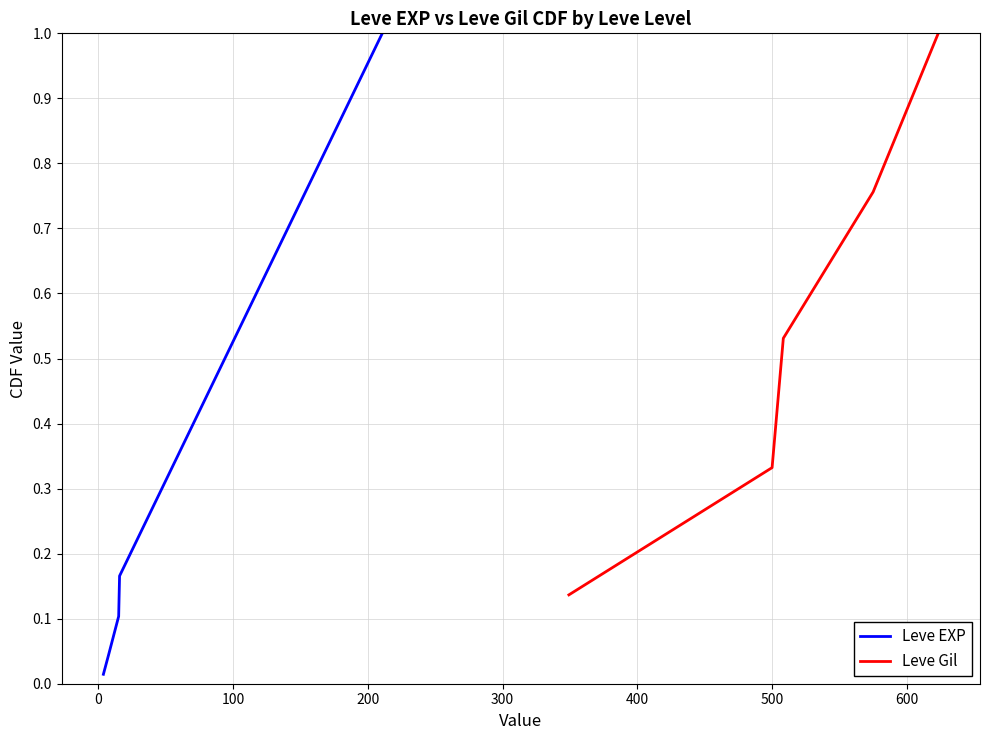

Is the value of Leve Gil at 300 greater than the value of Leve EXP at 100?

Yes